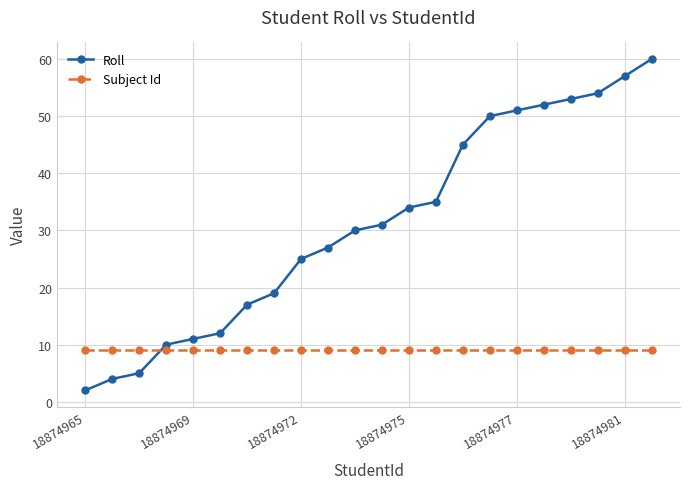

List the series in order of their peak value, lowest first.

Subject Id, Roll